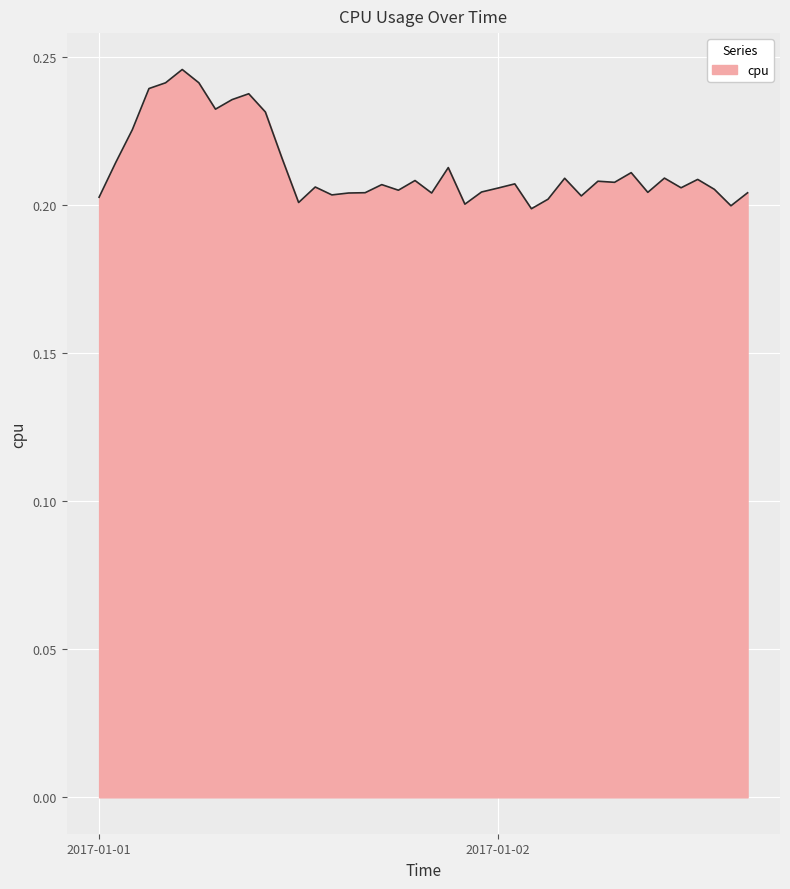

The value at 2017-01-01 is 0.2. True or false?

True